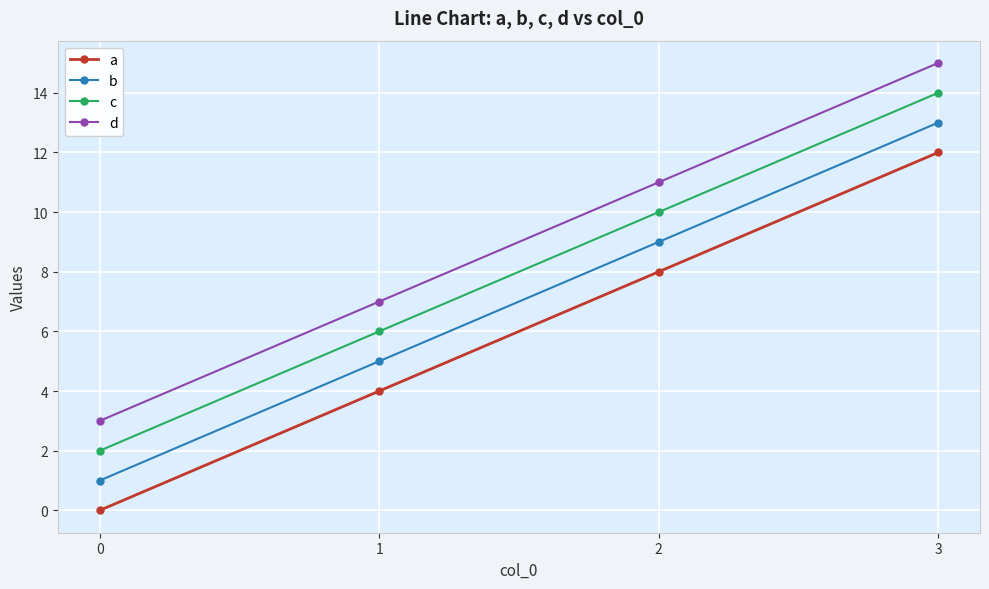

What is the value of the c point at the 2nd from the left?

6